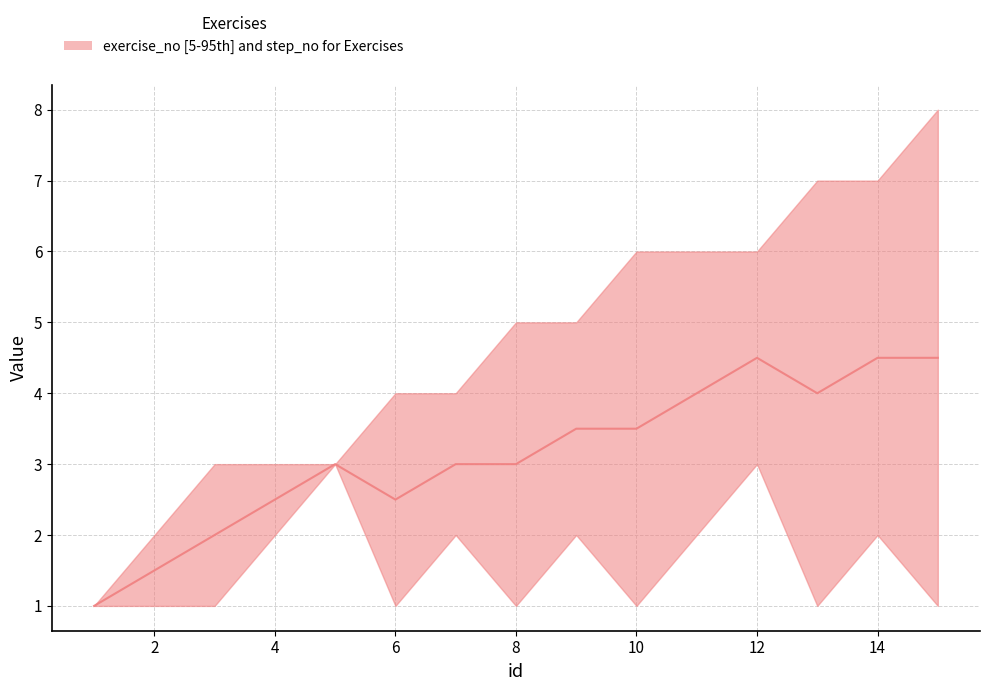

What is the difference between the values at 11 and 0?

3.5